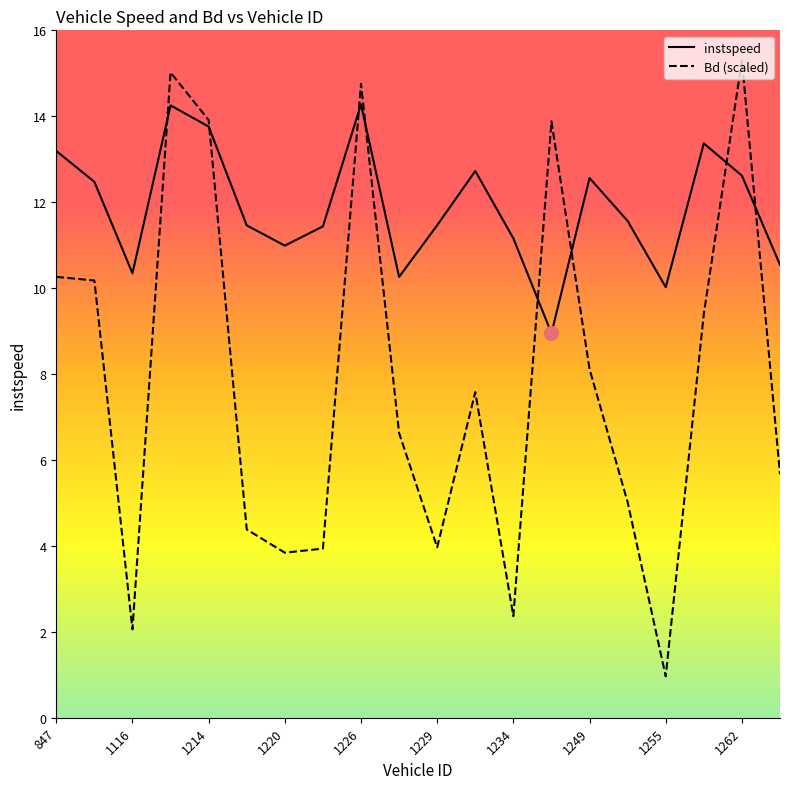

What is the difference between the second highest and minimum values in the instspeed series?

5.3